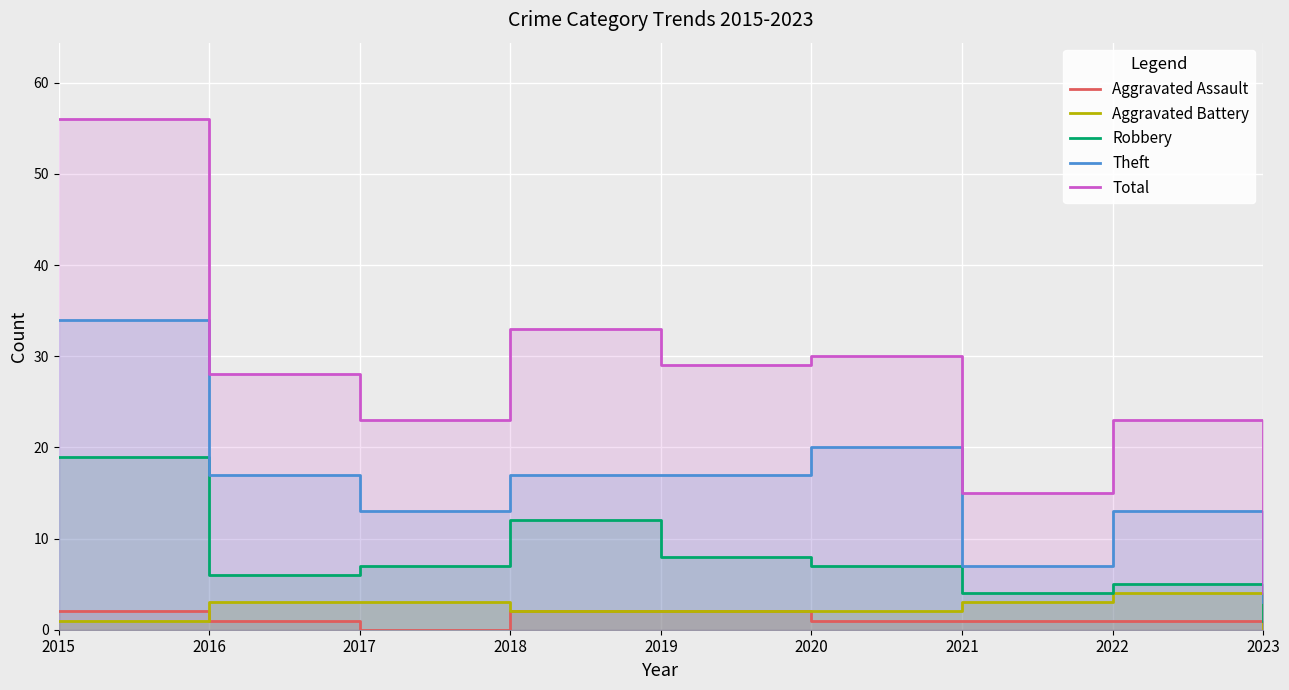

Where does the Total series first go above 28?

2015